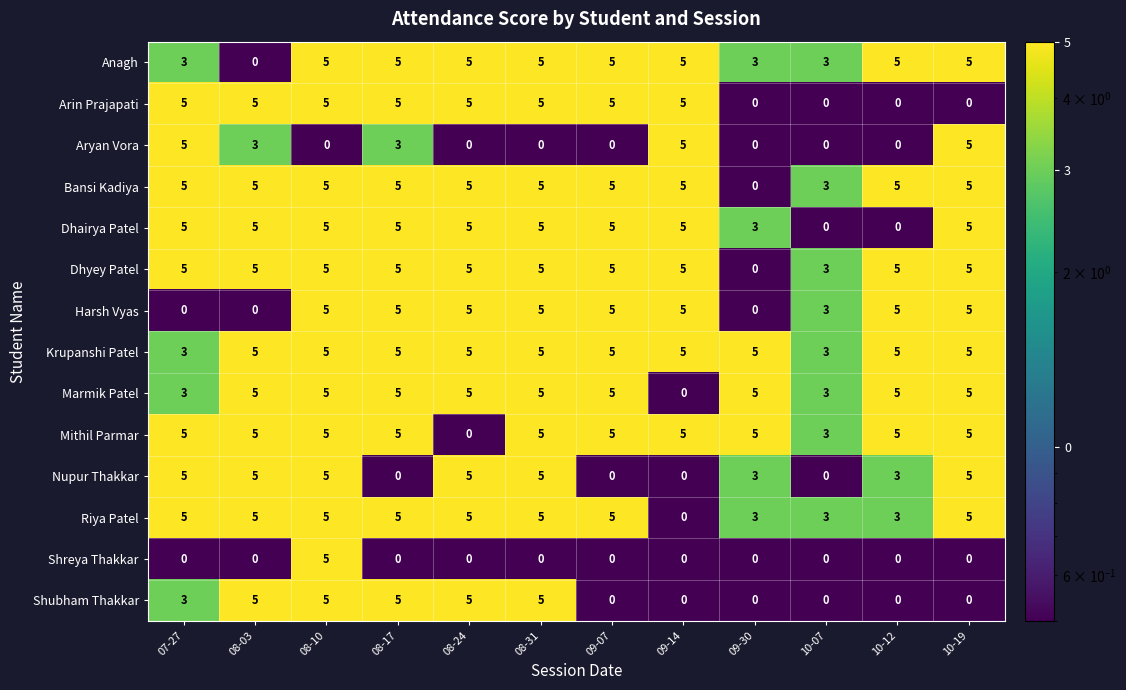

What is the approximate value of Arin Prajapati at 08-17?

5